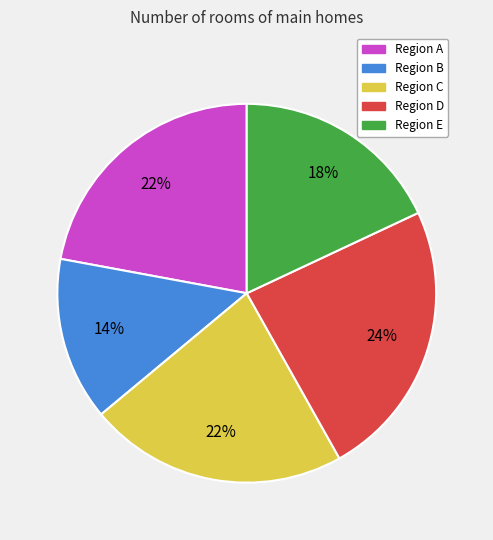

Is it true that Region E is 9% of the pie?

False